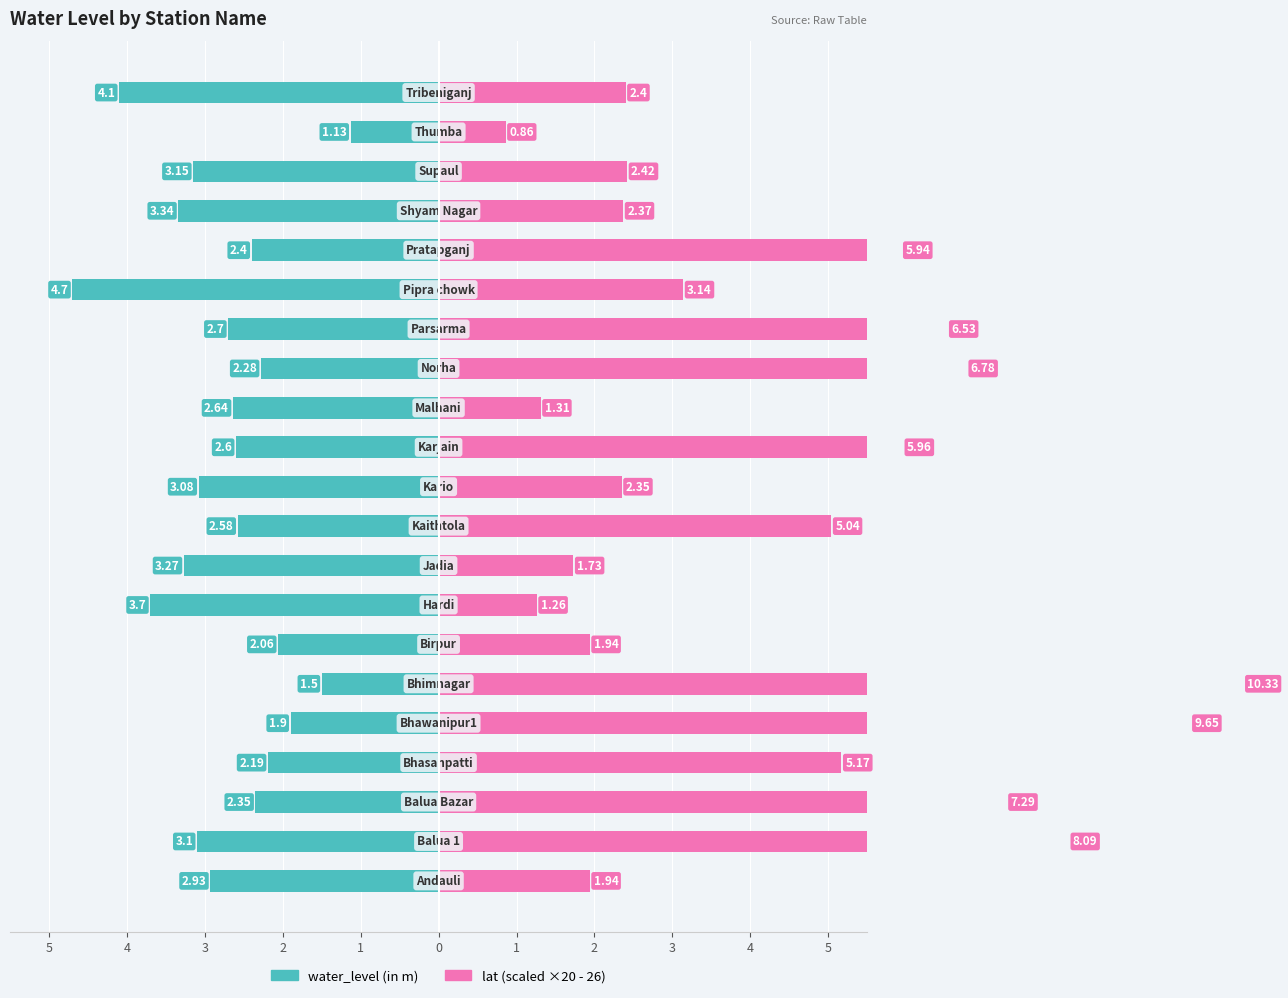

What is the difference between the maximum and minimum values in the lat (scaled) series?

9.5